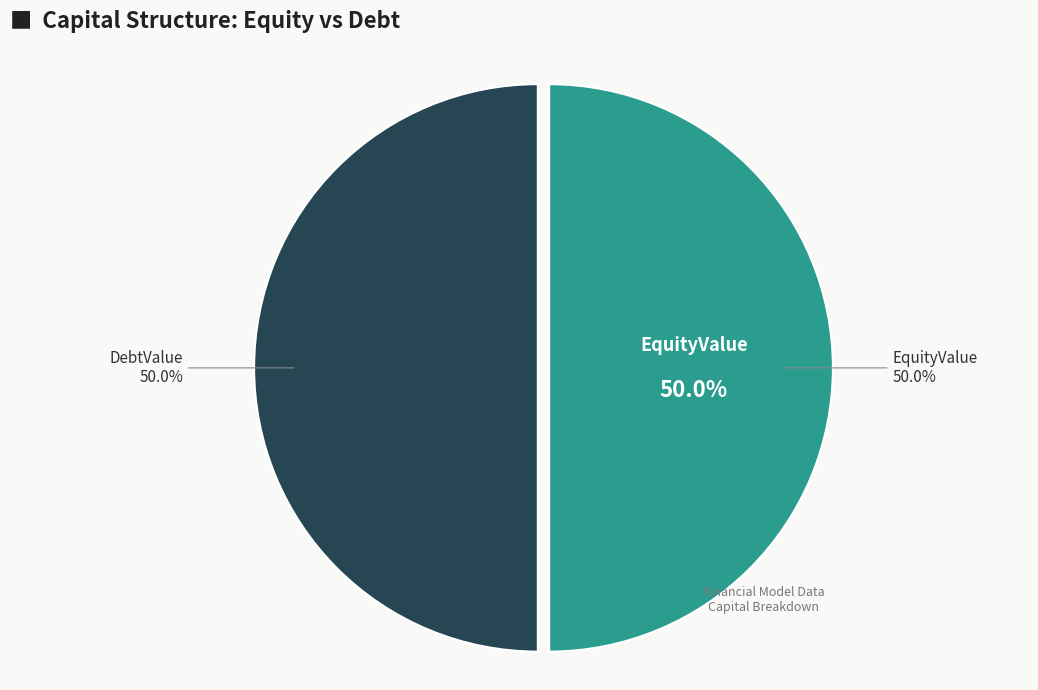

True or false: EquityValue accounts for 50% of the total.

True